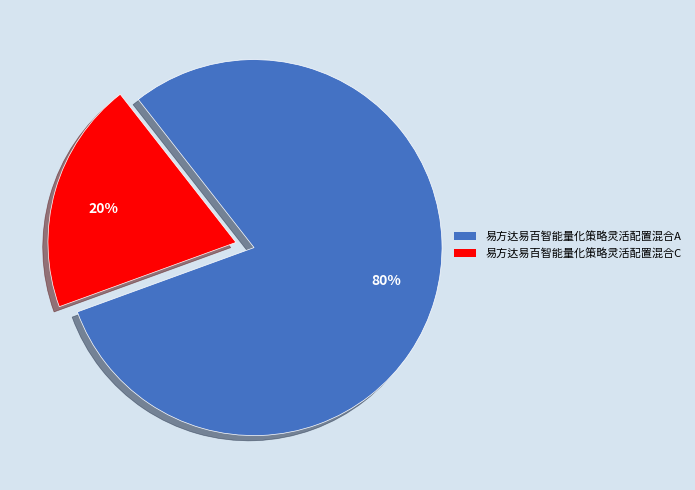

Which has a higher value, 易方达易百智能量化策略灵活配置混合C or 易方达易百智能量化策略灵活配置混合A?

易方达易百智能量化策略灵活配置混合A